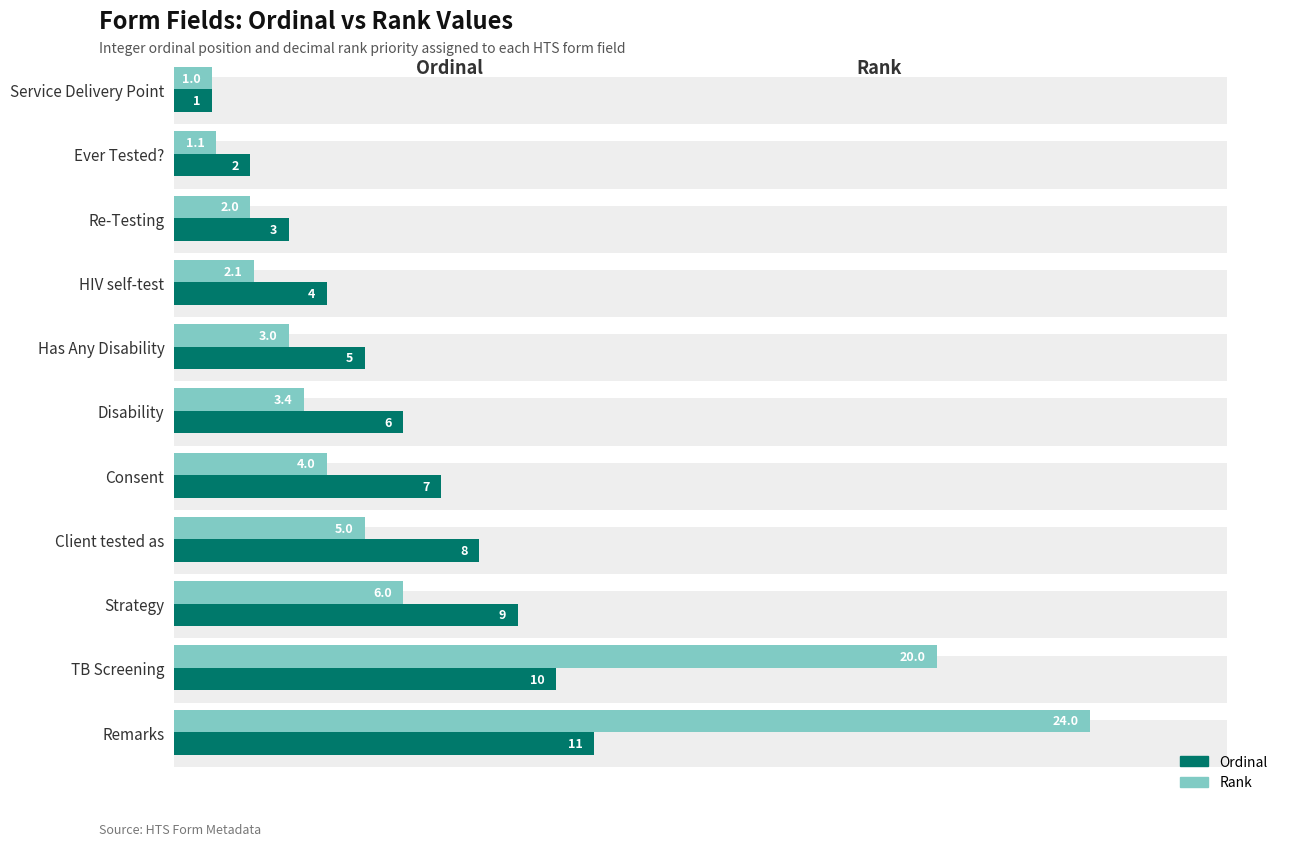

Reading left to right, what are all the values shown in this chart?

Ordinal: 1.0	2.0	3.0	4.0	5.0	6.0	7.0	8.0	9.0	10.0	11.0
Rank: 1.0	1.1	2.0	2.1	3.0	3.4	4.0	5.0	6.0	20.0	24.0